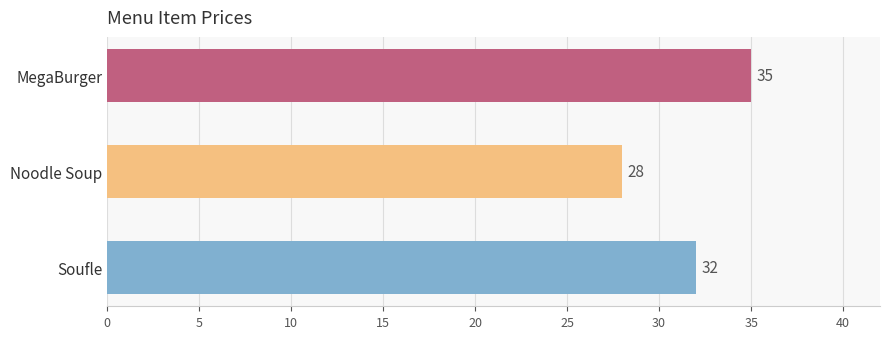

Is it true that the value at Soufle is 32?

True